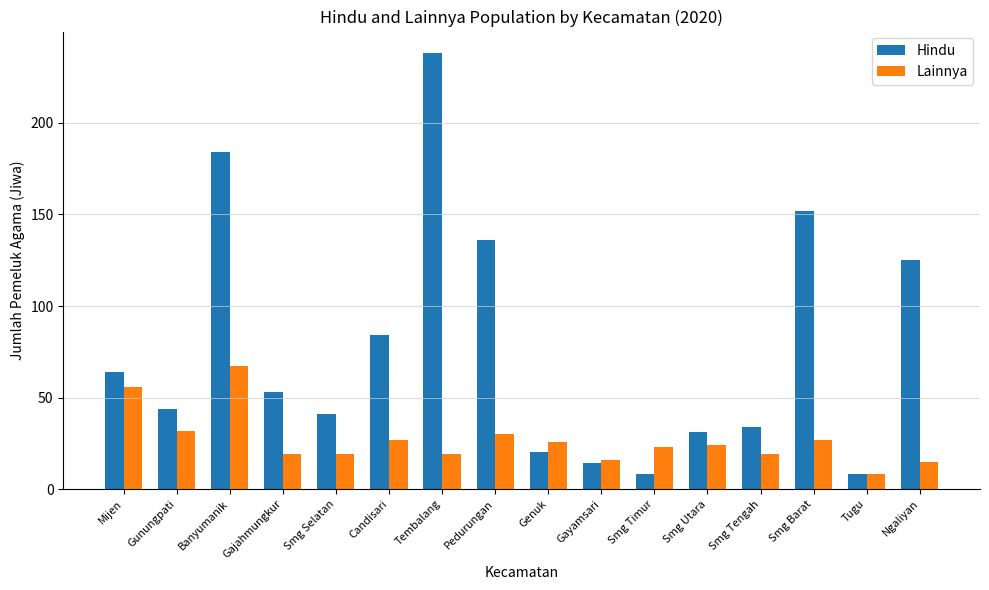

True or false: Hindu has a value of 184 at Banyumanik.

True